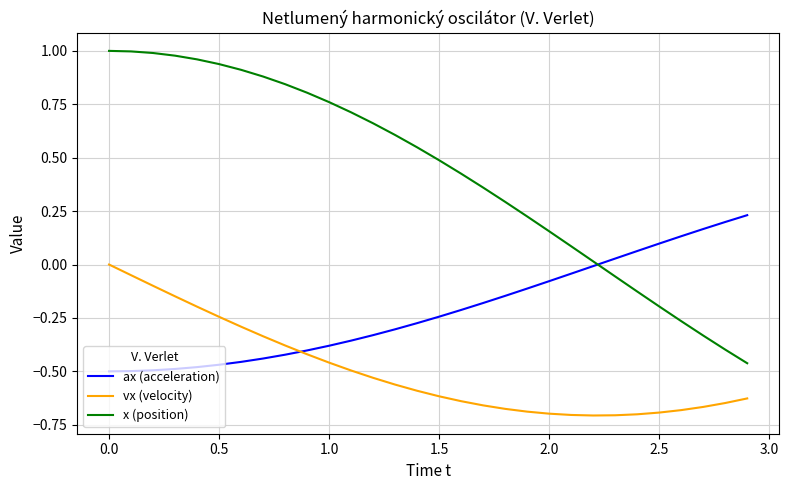

What are all the series names shown in the legend?

ax (acceleration), vx (velocity), x (position)